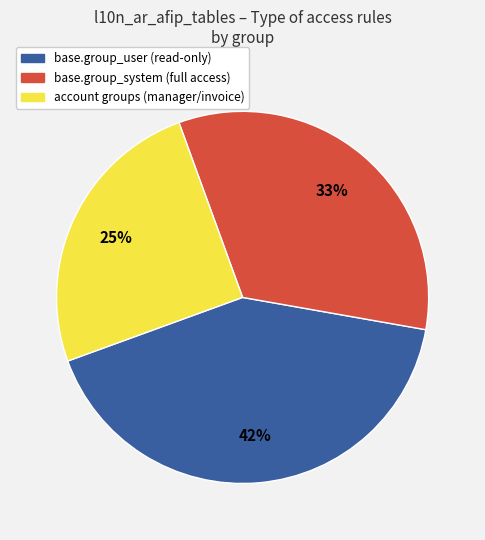

Is there any slice that represents more than half of the pie?

No